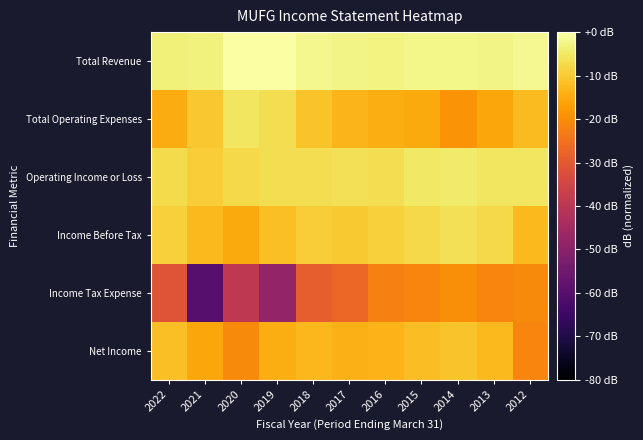

Reading right to left, extract all data points from this chart.

Total Revenue: 2012=-1.7	2013=-2.6	2014=-2.4	2015=-2.3	2016=-3.0	2017=-2.6	2018=-2.0	2019=-0.3	2020=0.0	2021=-3.3	2022=-3.6
Total Operating Expenses: 2012=-12.3	2013=-15.8	2014=-19.0	2015=-15.2	2016=-14.5	2017=-13.4	2018=-11.0	2019=-6.6	2020=-5.3	2021=-10.5	2022=-14.9
Operating Income or Loss: 2012=-5.4	2013=-5.5	2014=-4.4	2015=-5.3	2016=-6.6	2017=-6.4	2018=-6.6	2019=-6.8	2020=-7.8	2021=-9.5	2022=-7.4
Income Before Tax: 2012=-12.5	2013=-7.8	2014=-6.4	2015=-7.5	2016=-8.9	2017=-10.3	2018=-9.5	2019=-11.6	2020=-15.0	2021=-12.6	2022=-8.9
Income Tax Expense: 2012=-20.4	2013=-21.4	2014=-19.9	2015=-21.3	2016=-22.4	2017=-27.1	2018=-28.8	2019=-48.2	2020=-39.3	2021=-60.0	2022=-31.1
Net Income: 2012=-21.4	2013=-12.6	2014=-11.0	2015=-12.0	2016=-13.5	2017=-13.8	2018=-13.1	2019=-14.5	2020=-20.5	2021=-15.8	2022=-11.7